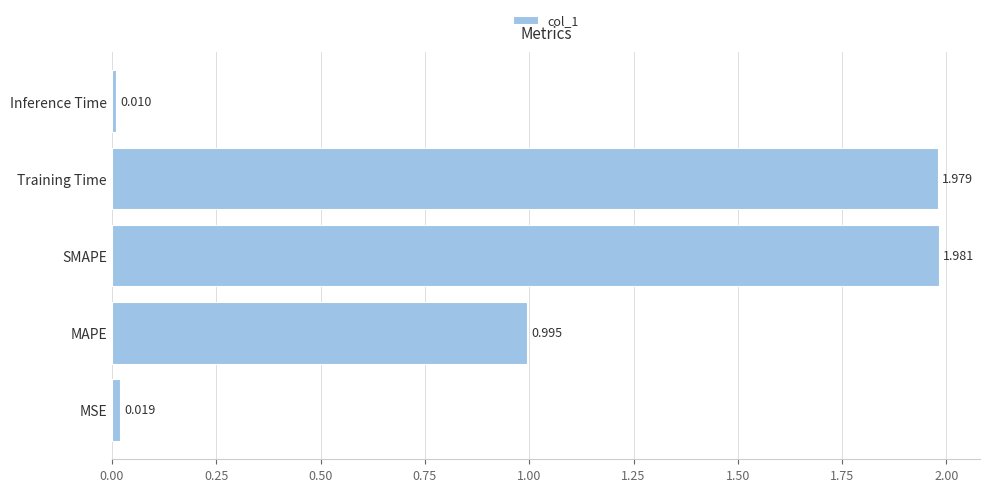

Which label corresponds to the smallest value in the chart?

Inference Time